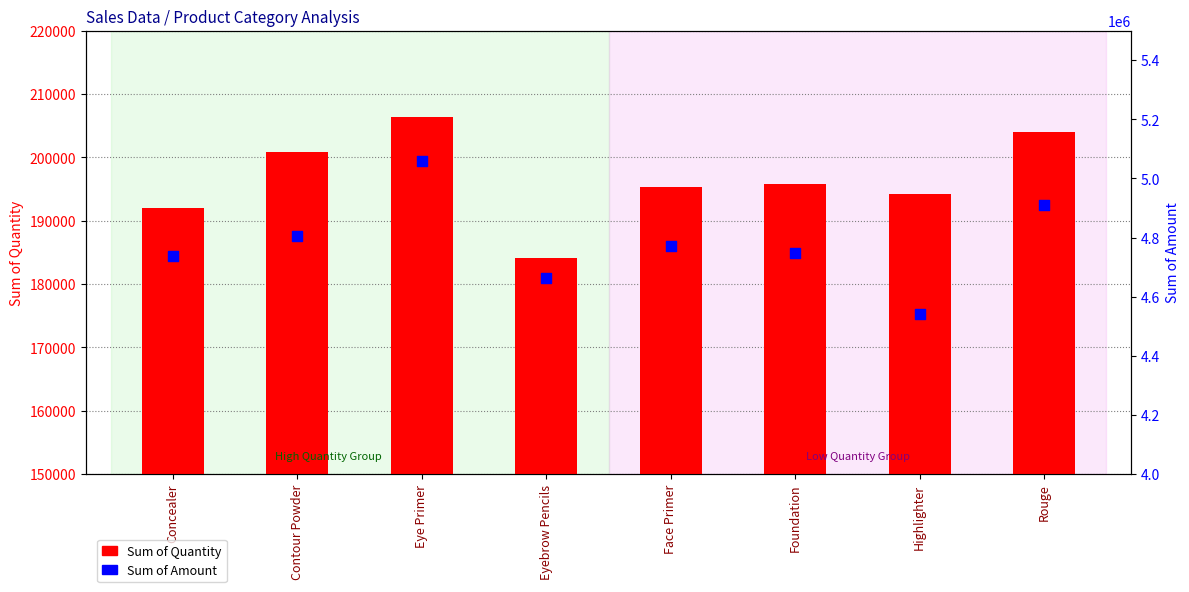

At which category is the sum across all series the highest?

Eye Primer